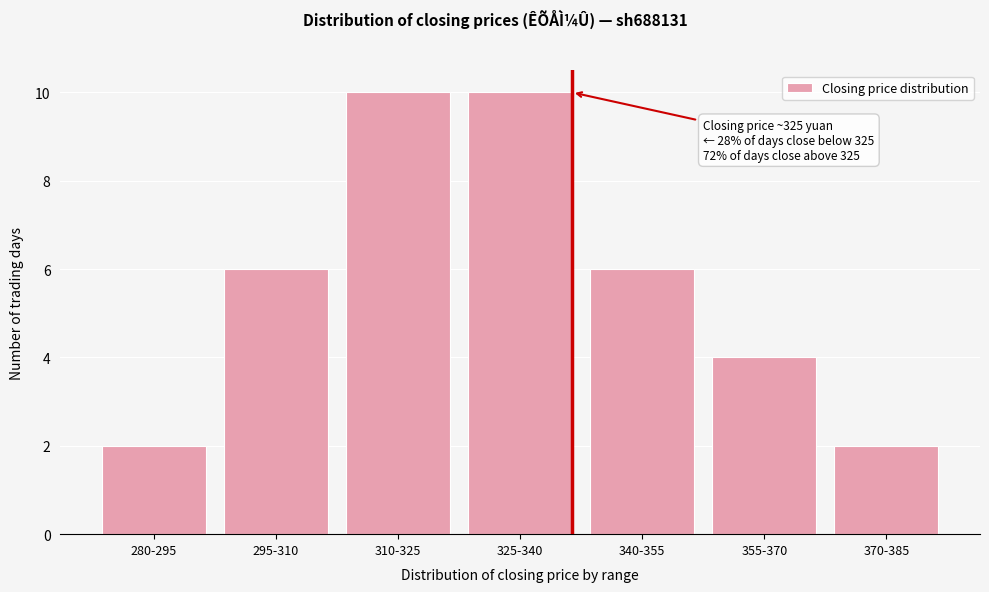

Reading left to right, what are all the values shown in this chart?

2	6	10	10	6	4	2